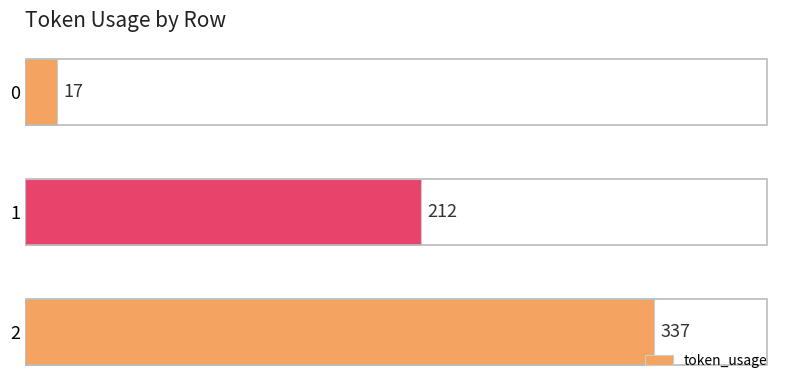

What value does the data have at 2, to the nearest 5?

335